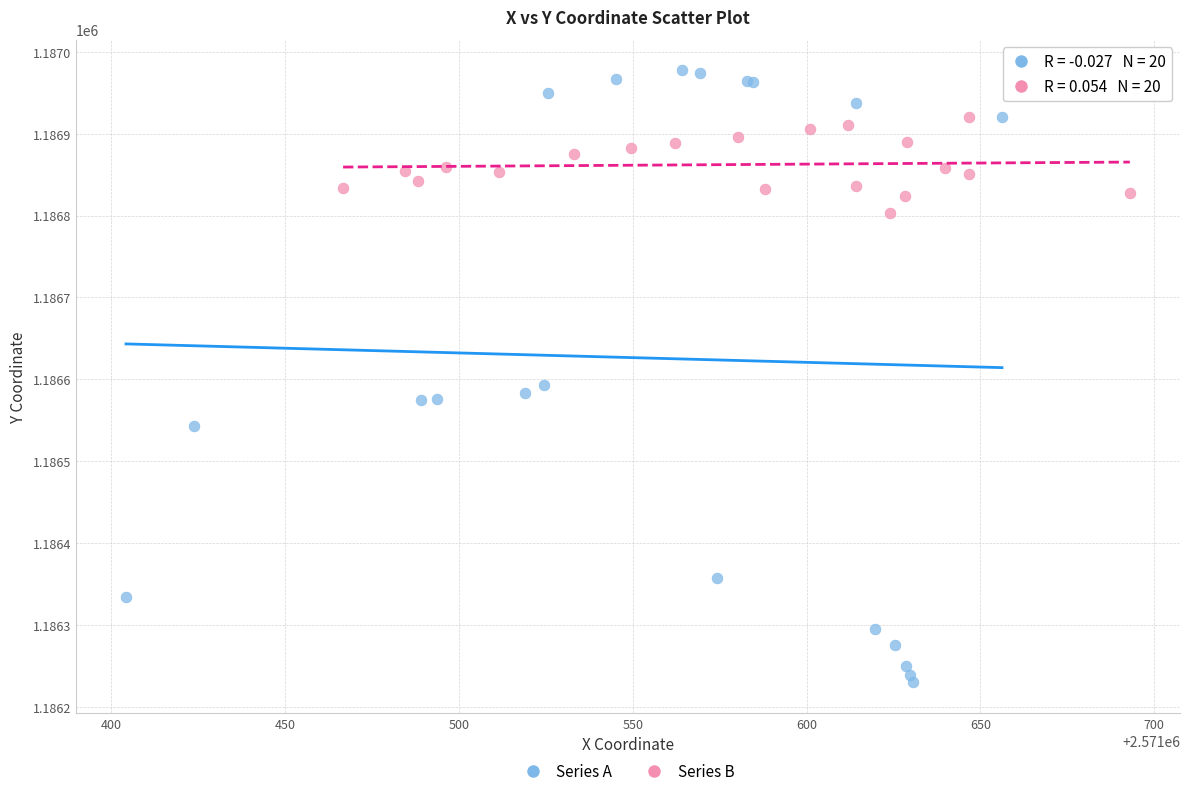

Which series contains the highest Y value?

Series A